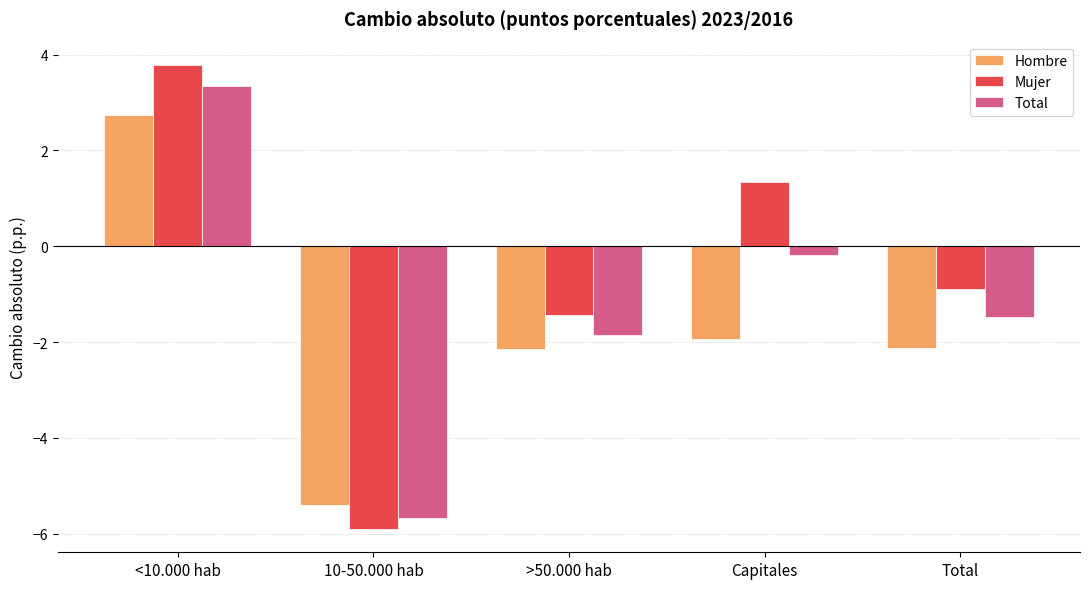

What is the total value across all series at >50.000 hab?

-5.4